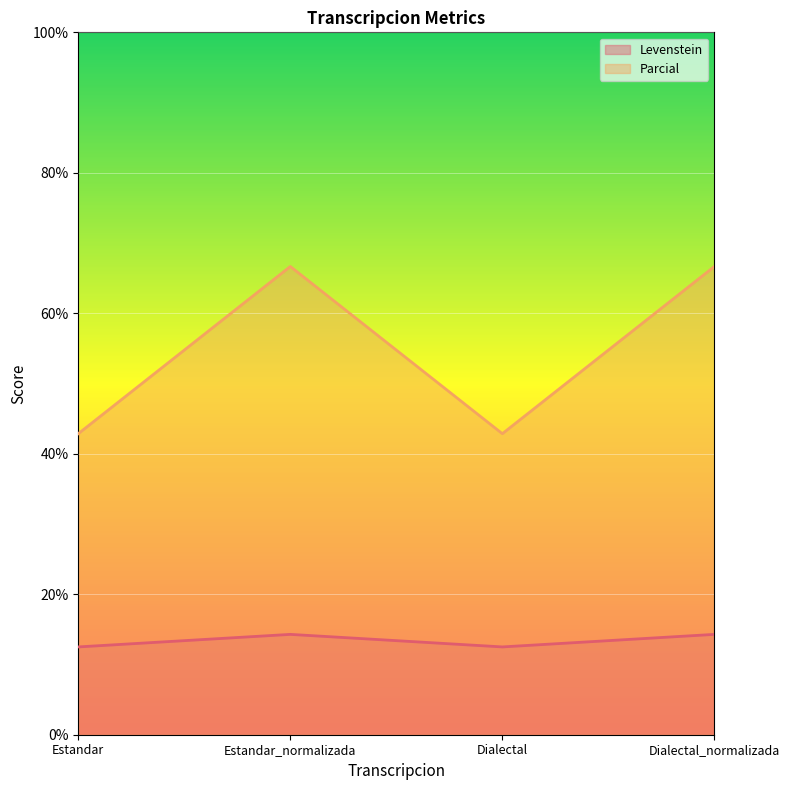

The value of Parcial at Dialectal_normalizada is 116.3. True or false?

False